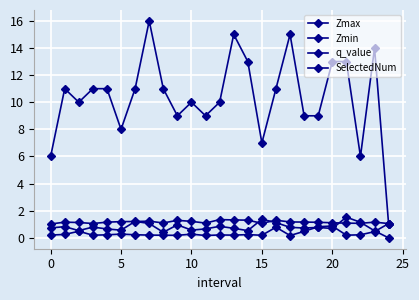

What is the highest value of the q_value series?

1.5